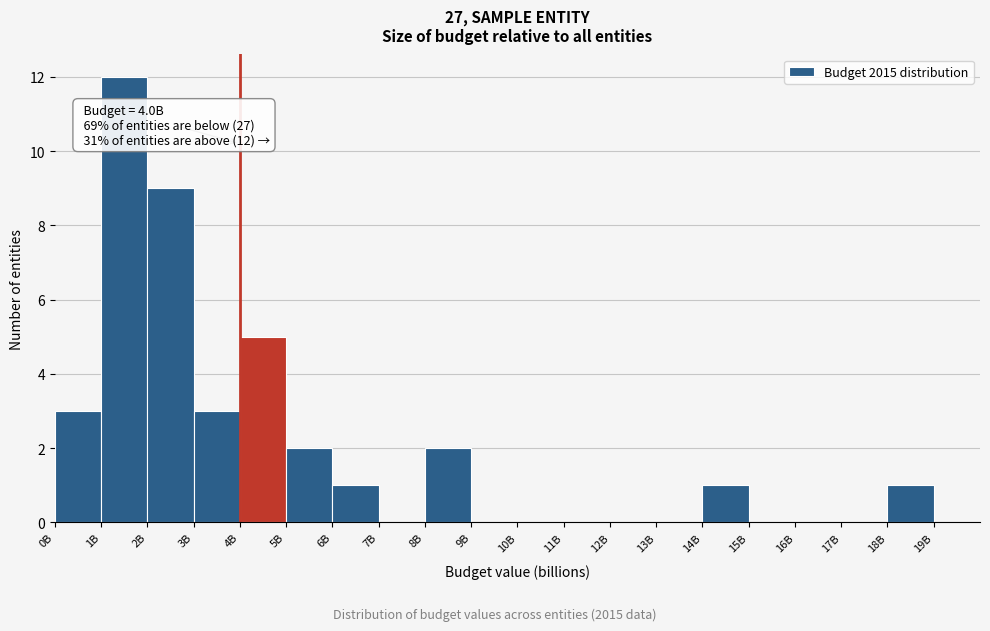

Reading left to right, what are all the values shown in this chart?

0B=3	1B=12	2B=9	3B=3	4B=5	5B=2	6B=1	7B=0	8B=2	9B=0	10B=0	11B=0	12B=0	13B=0	14B=1	15B=0	16B=0	17B=0	18B=1